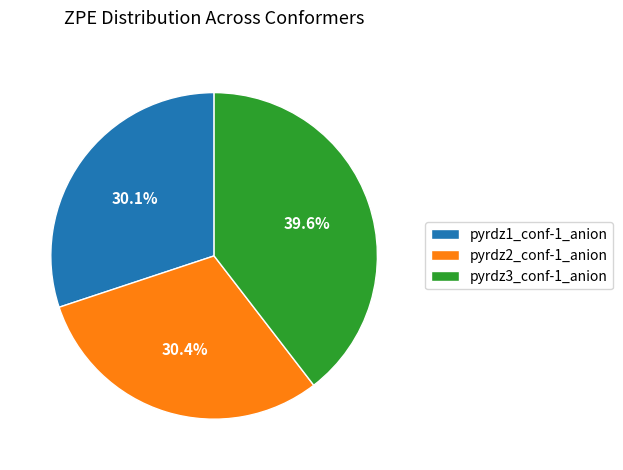

Combined, what portion of the pie is pyrdz2_conf-1_anion and pyrdz3_conf-1_anion?

69.9%